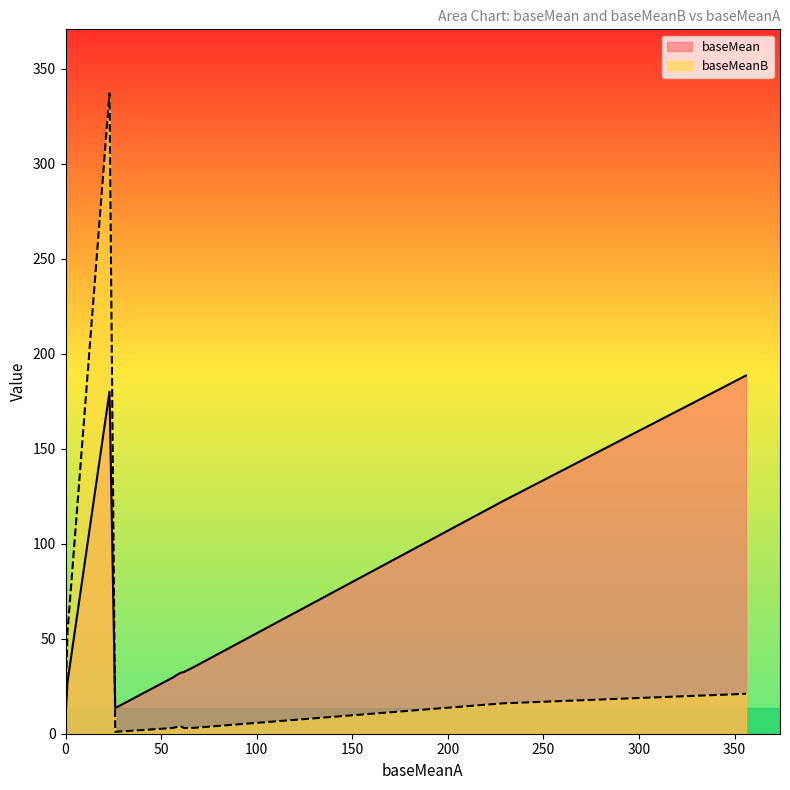

How many data points does each series have?

12